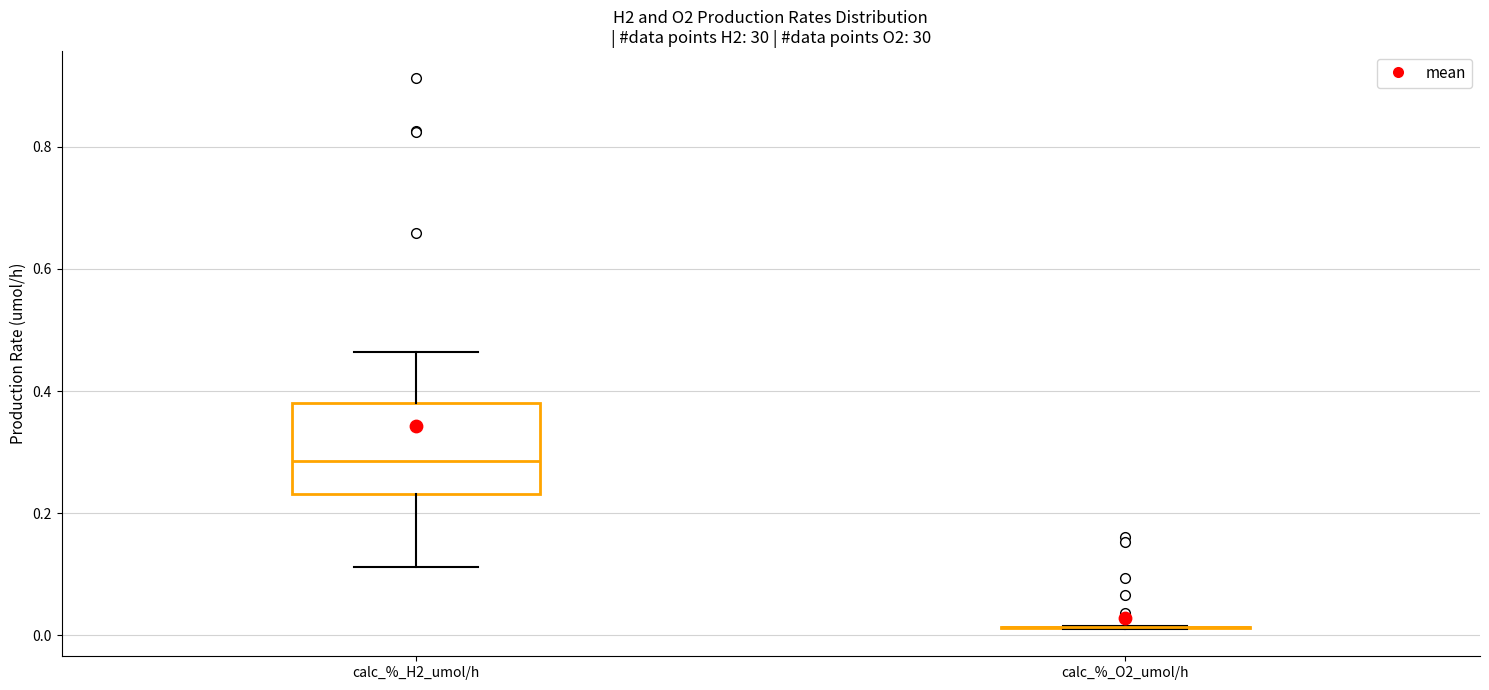

Which box is the tallest, from its lower edge to its upper edge?

calc_%_H2_umol/h